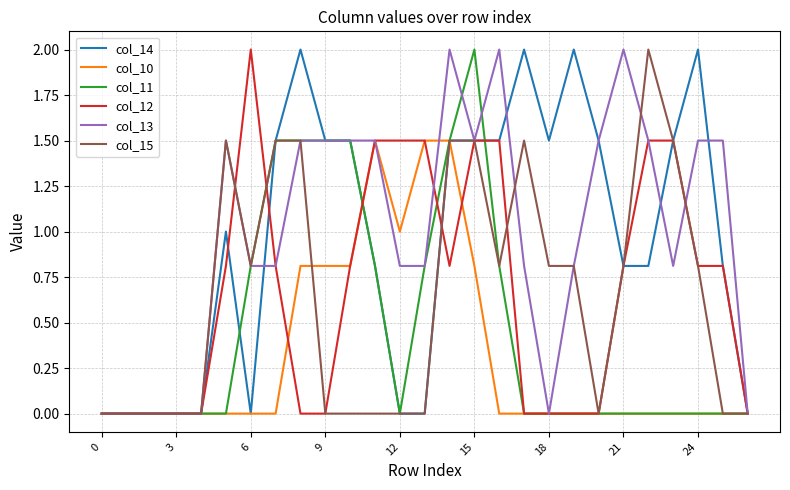

What is the greatest value displayed?

2.0